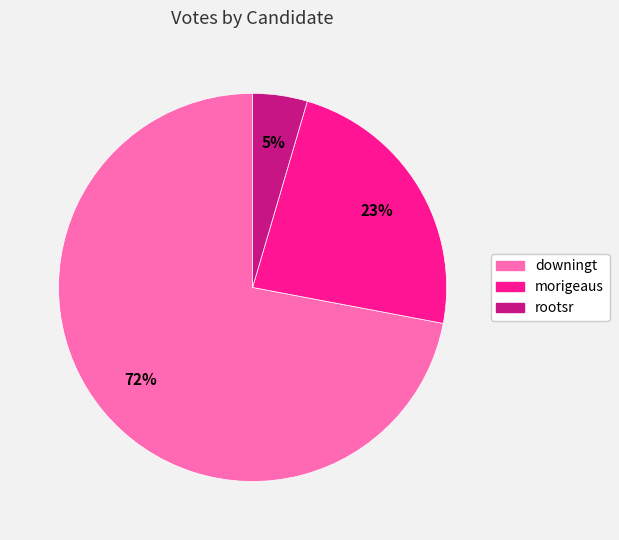

Which slice is the largest?

downingt